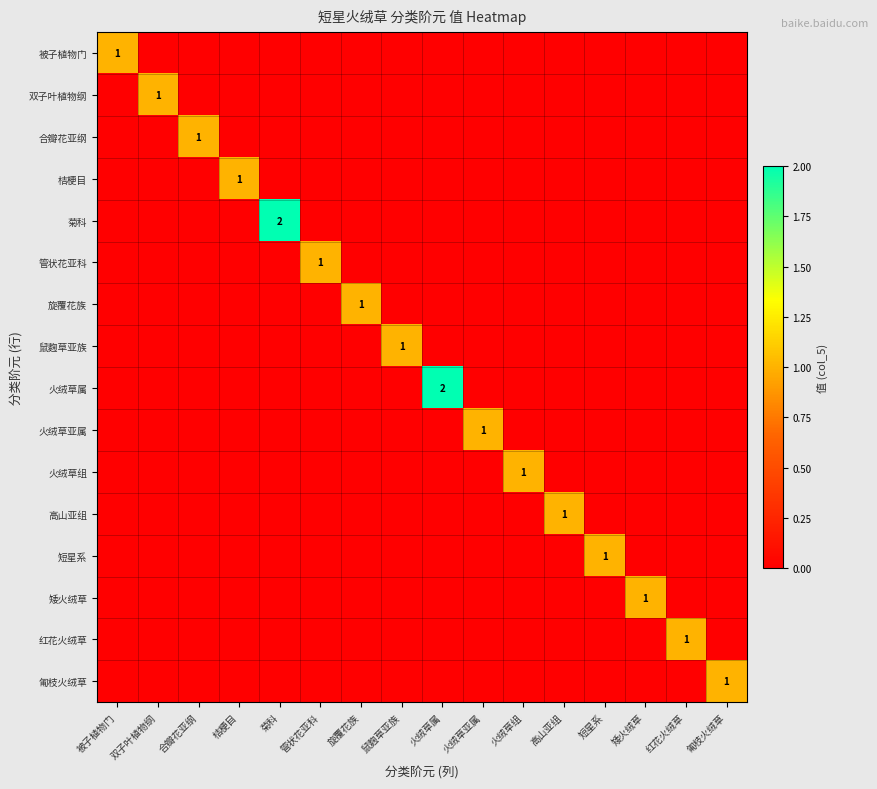

True or false: 旋覆花族 has a value of 0 at 旋覆花族.

False